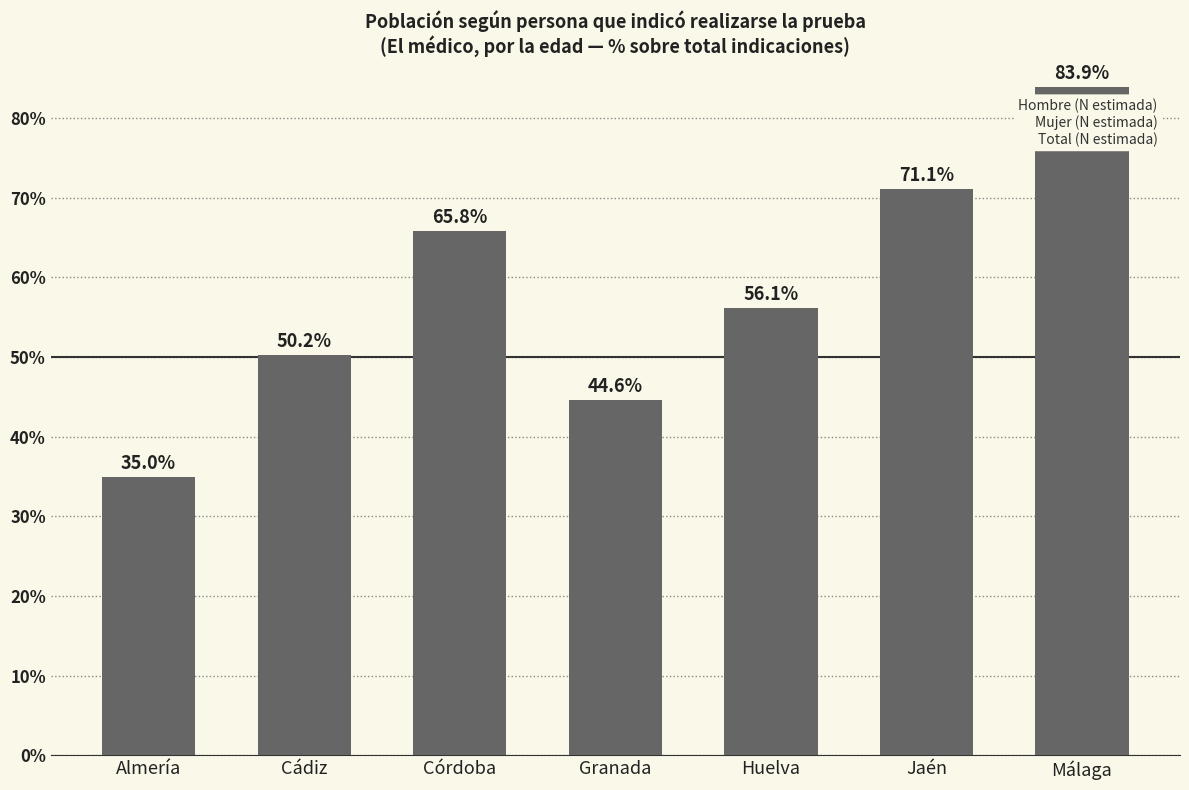

Which has a higher value, Granada or Almería?

Granada